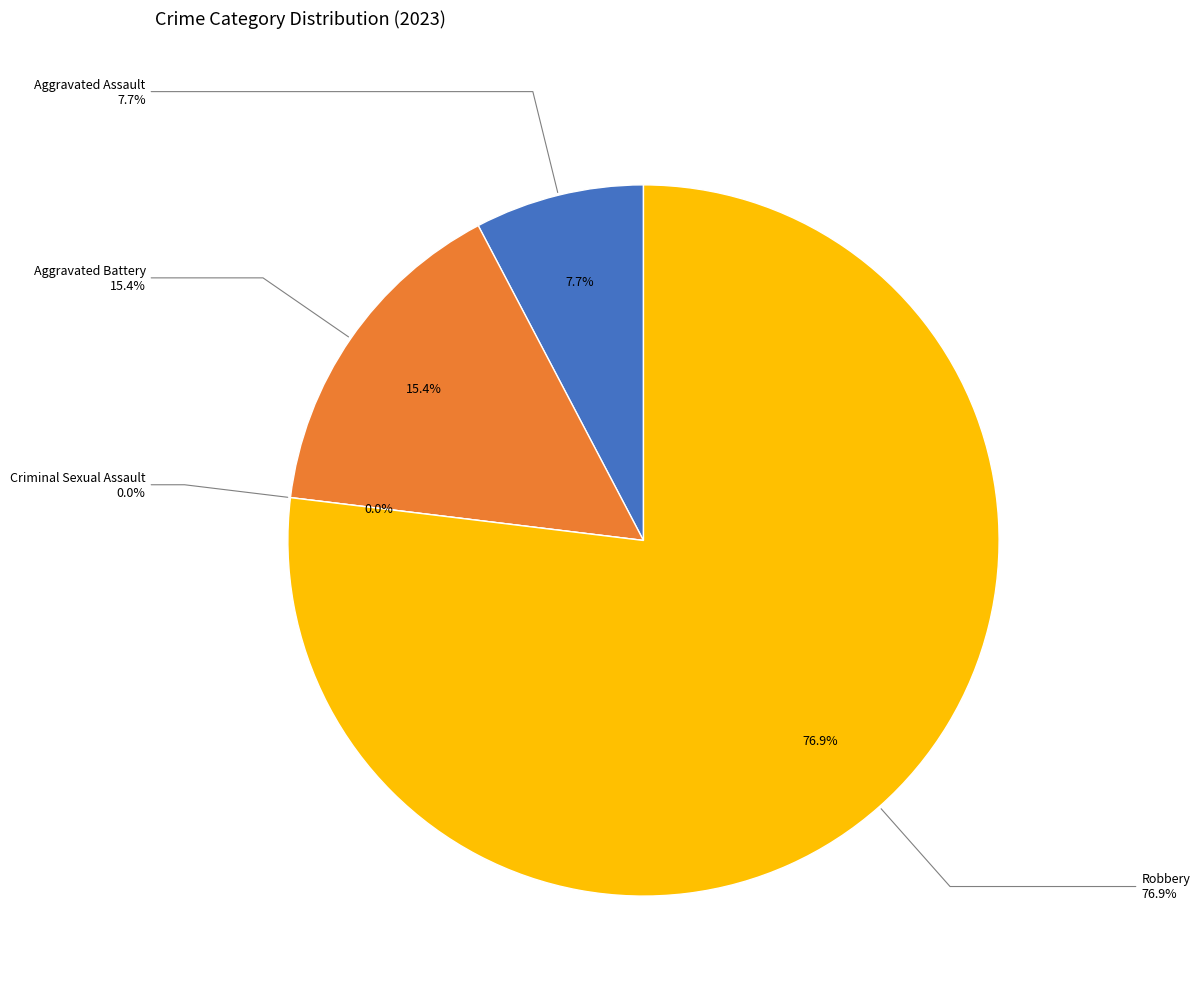

To the nearest percent, what is the average slice percentage?

25%